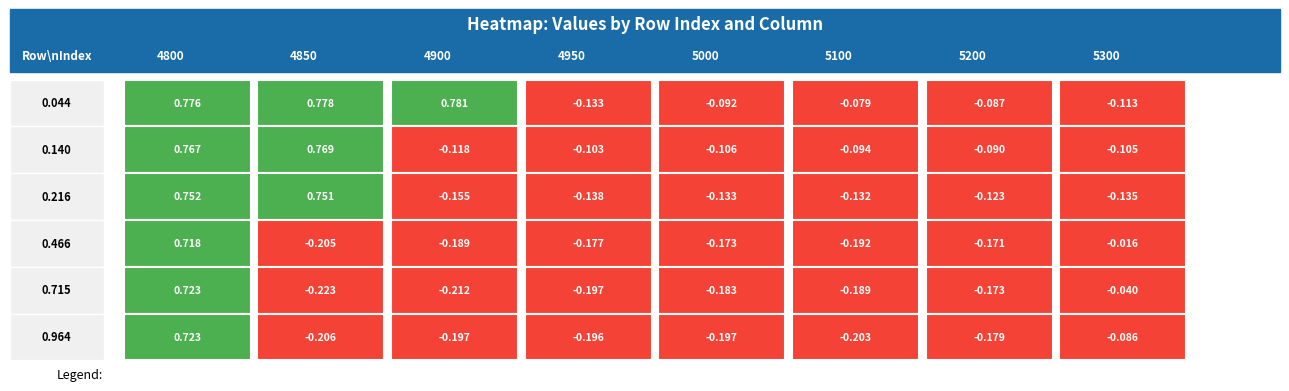

Which series changed the most between 2 and 7?

0.044